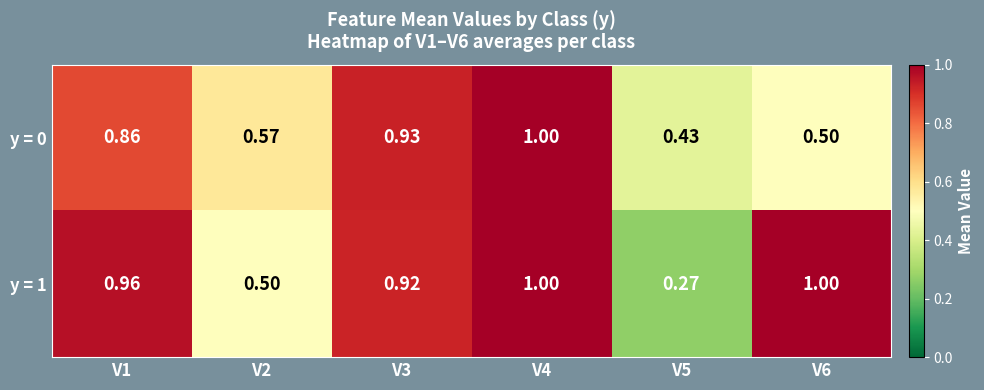

Is the value of y = 0 at V2 greater than the value of y = 1 at V3?

No